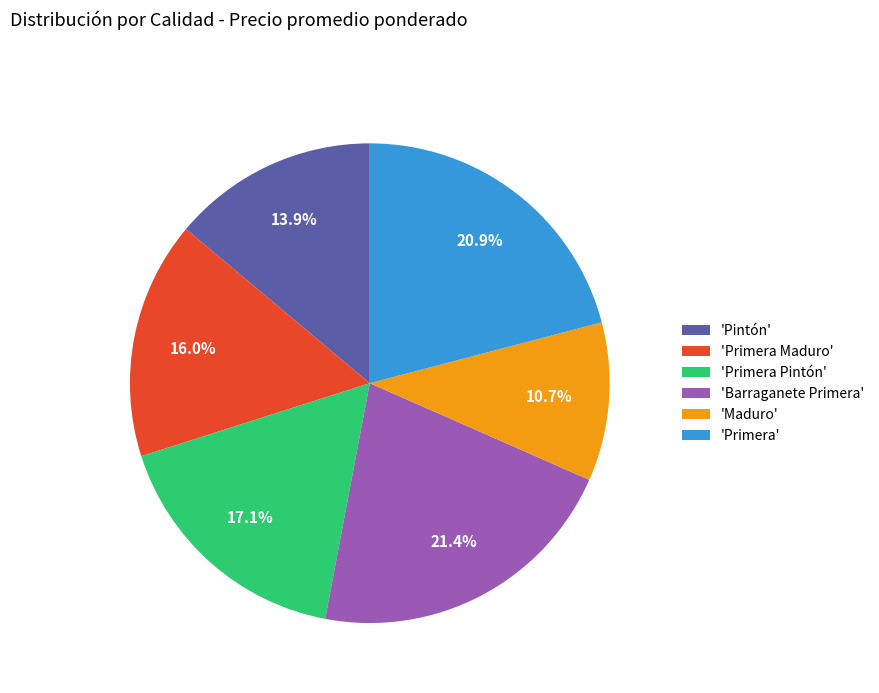

Count the number of slices in the pie.

6